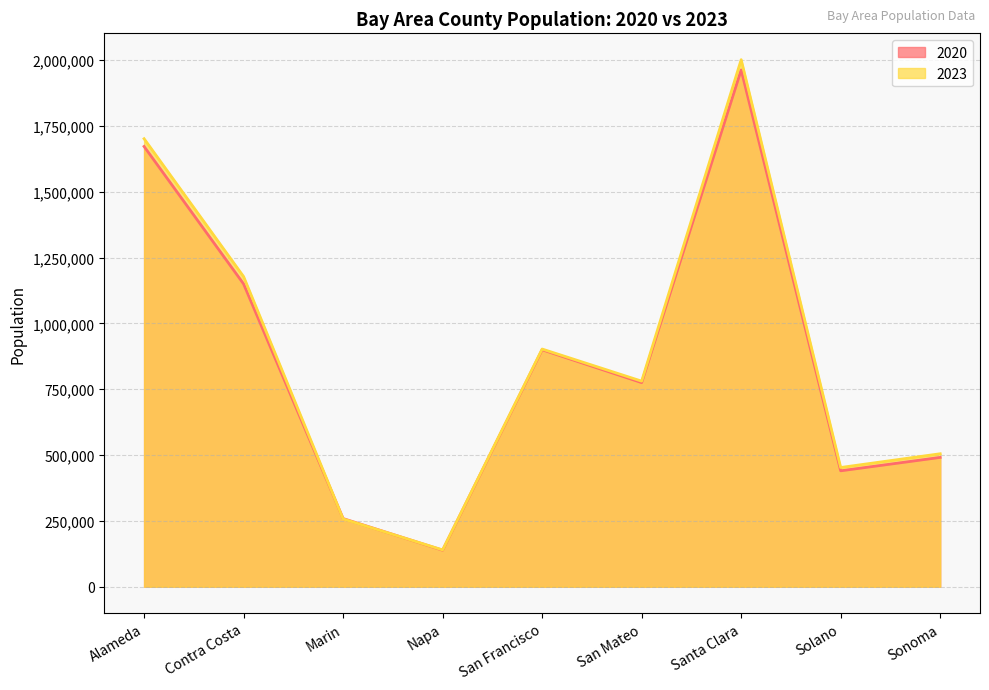

Read the 2023 value at Solano.

452768